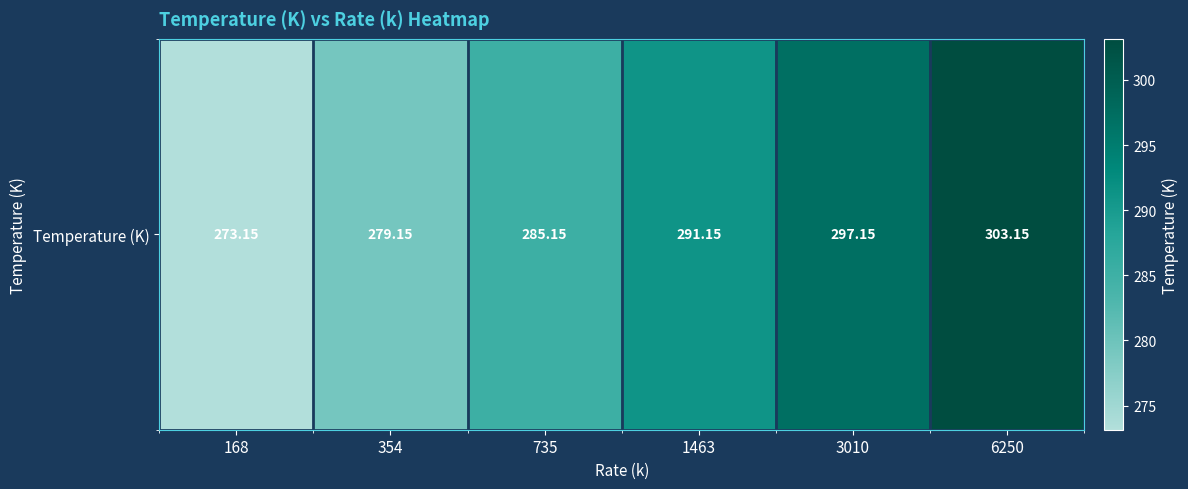

What value does the data have at 6250?

303.1